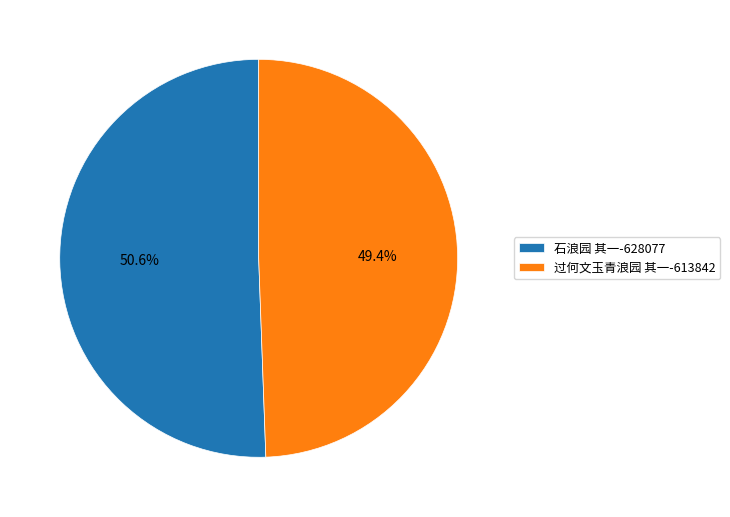

Rank the categories by value from lowest to highest.

过何文玉青浪园 其一, 石浪园 其一